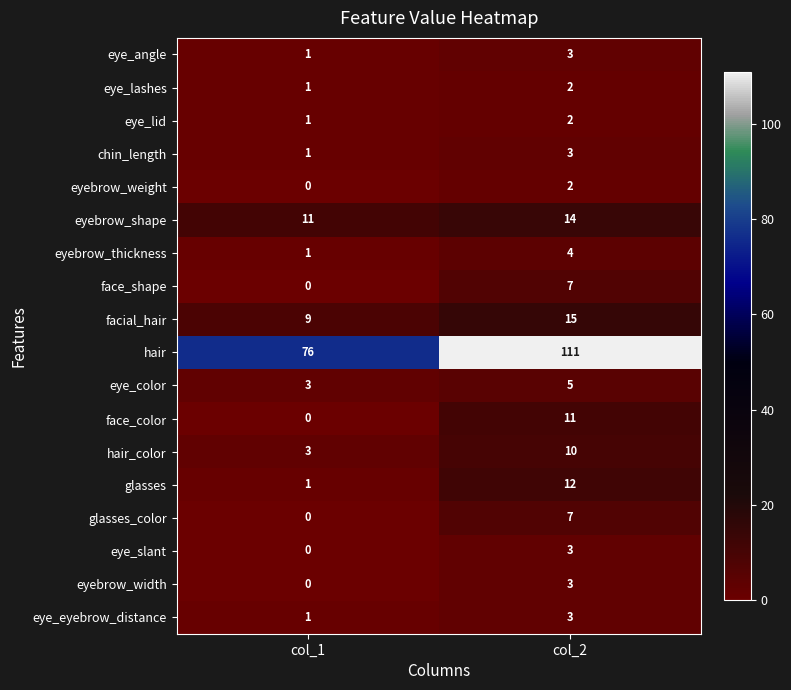

The hair series shows 111 at col_2. True or false?

True